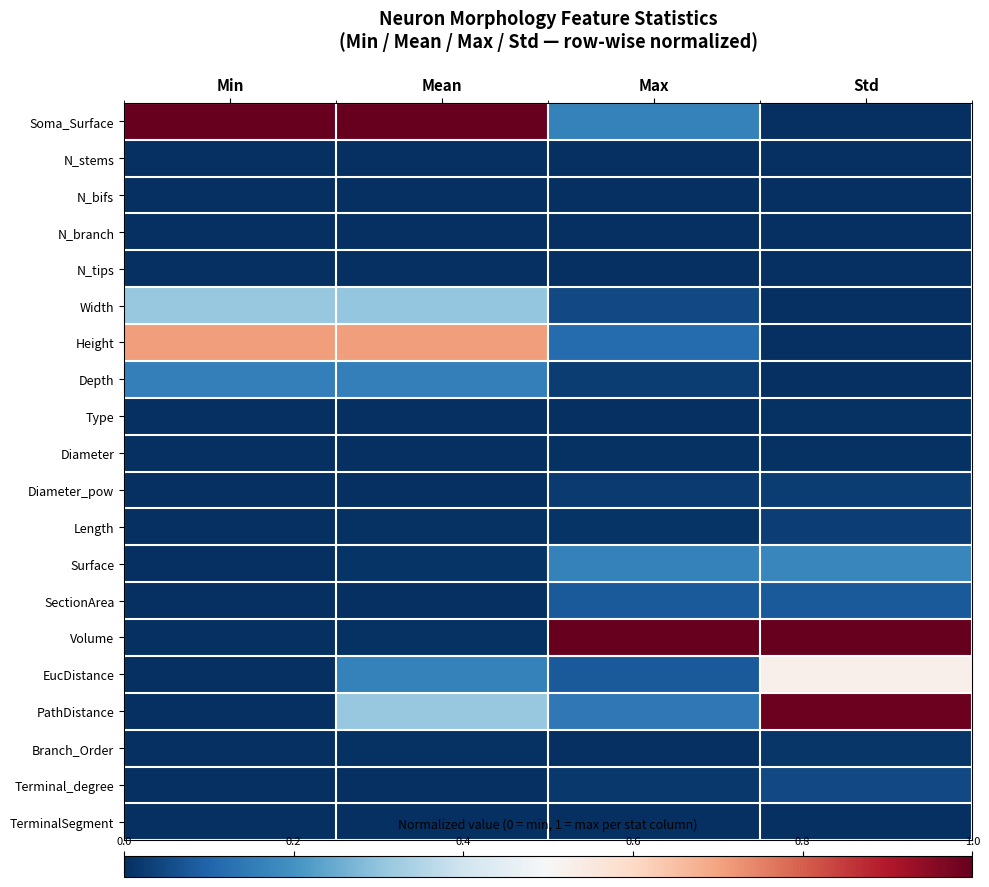

Which has a higher value, Mean or Max?

Mean